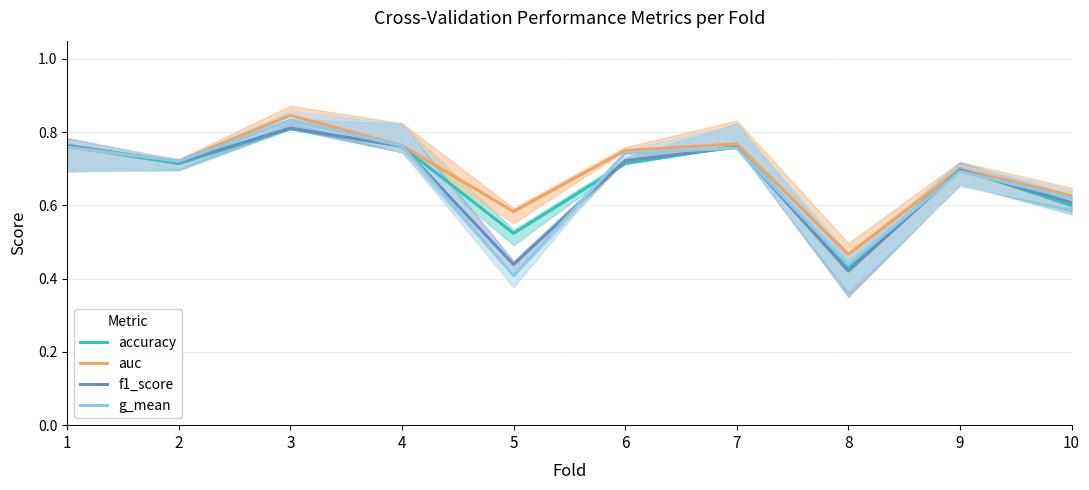

Is it true that f1_score equals 0.3 at 9?

False